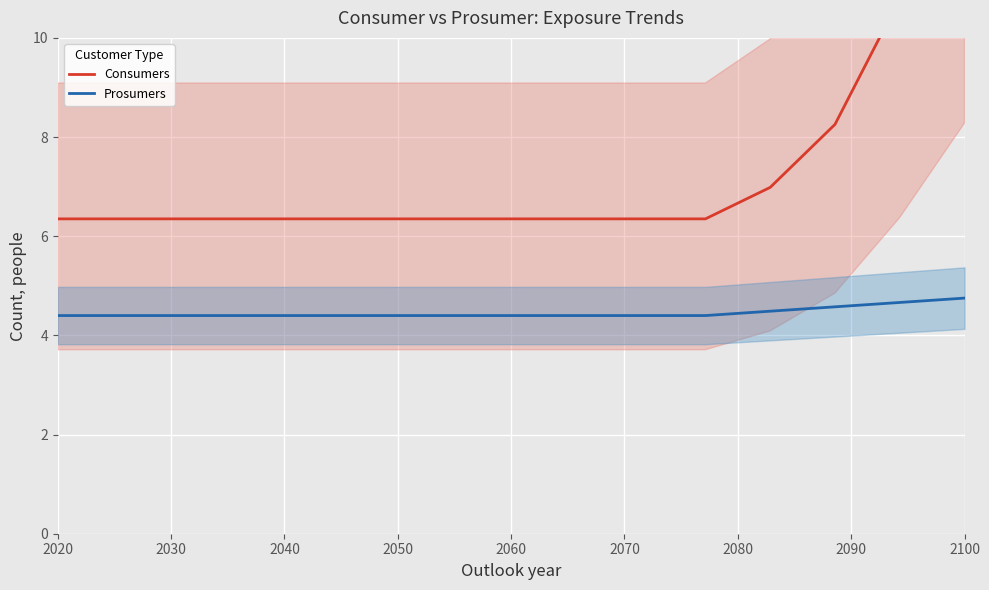

Count the number of data series in this chart.

2